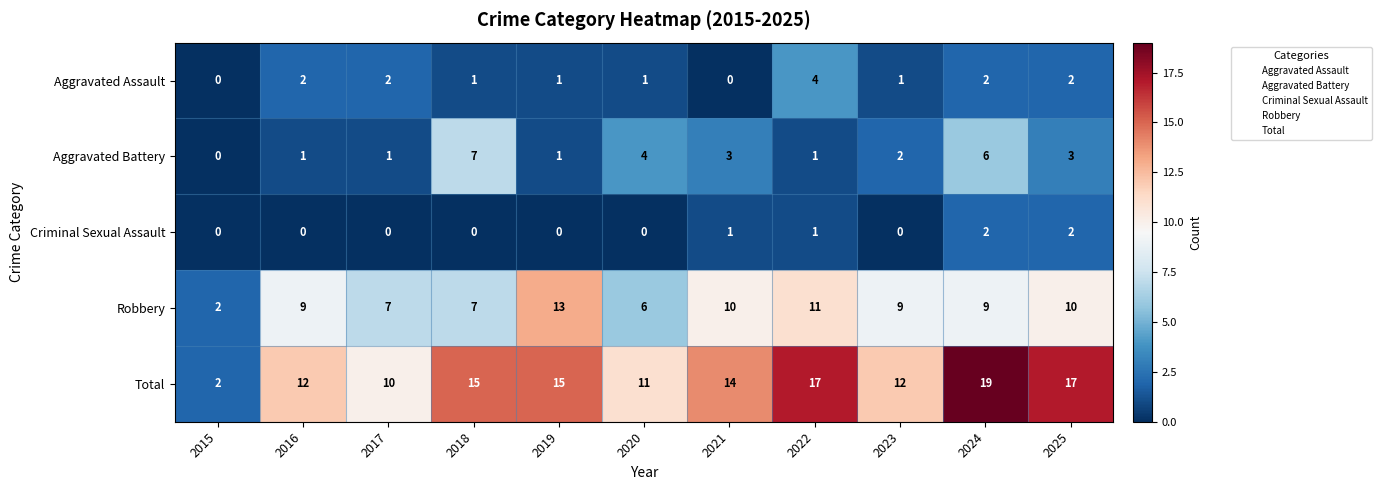

What is the difference between the highest and lowest values at 2022?

16